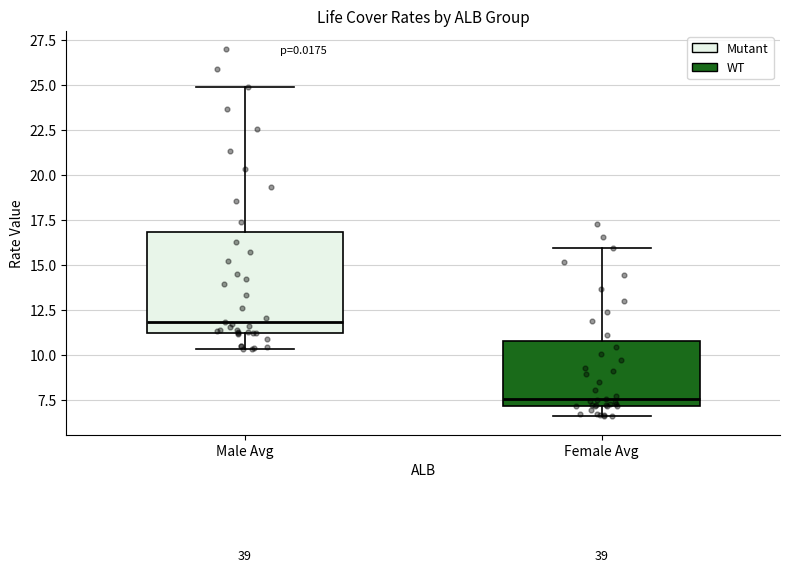

Comparing the boxes themselves (not the whiskers), which one is the tallest?

Male Avg